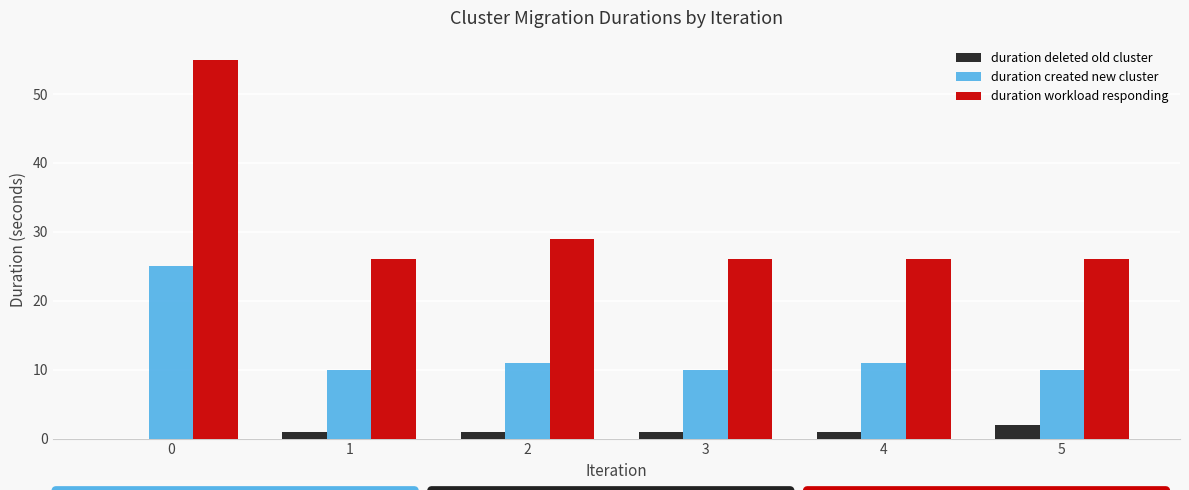

How many categories are shown in the chart?

6